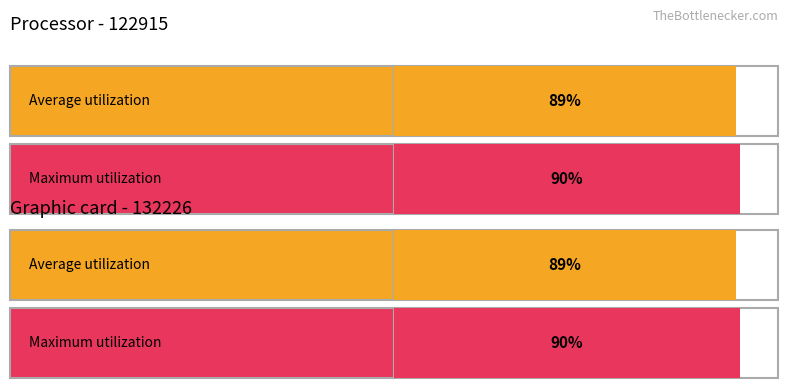

What is the value of the Average utilization bar at the 1st from the left?

0.9